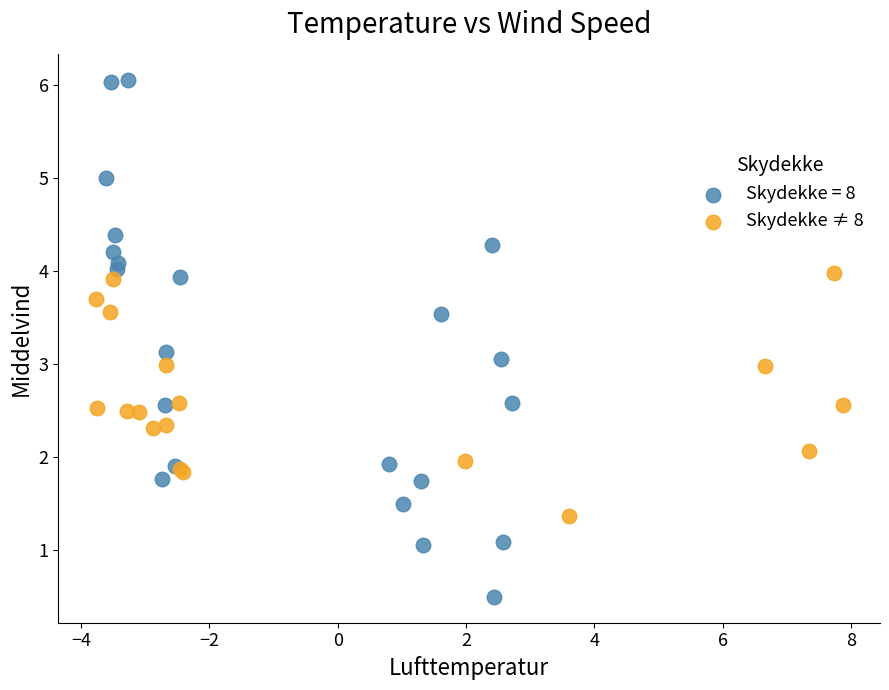

Which series has the widest spread of Y values?

Skydekke = 8